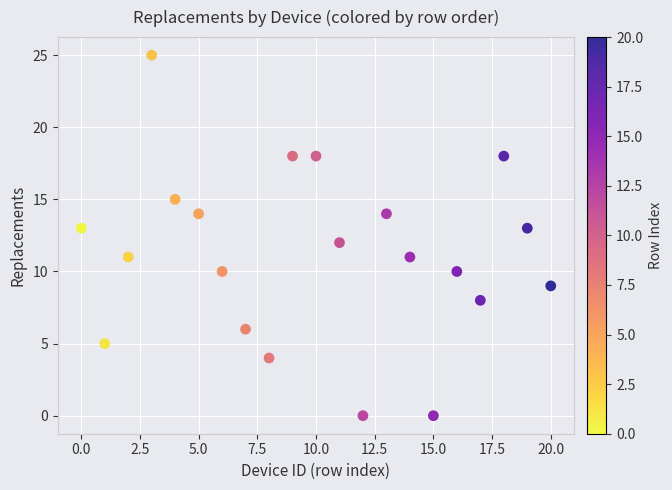

What is the range of Y values (max minus min)?

25